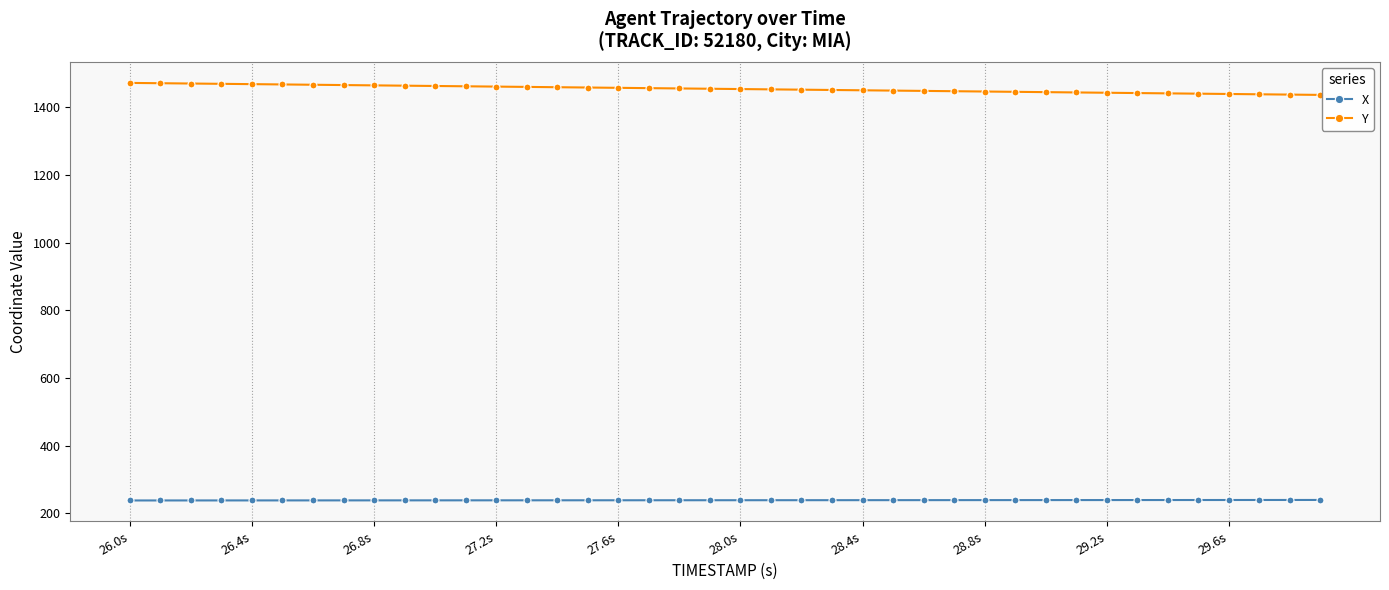

List the series in order of their overall mean, highest first.

Y, X